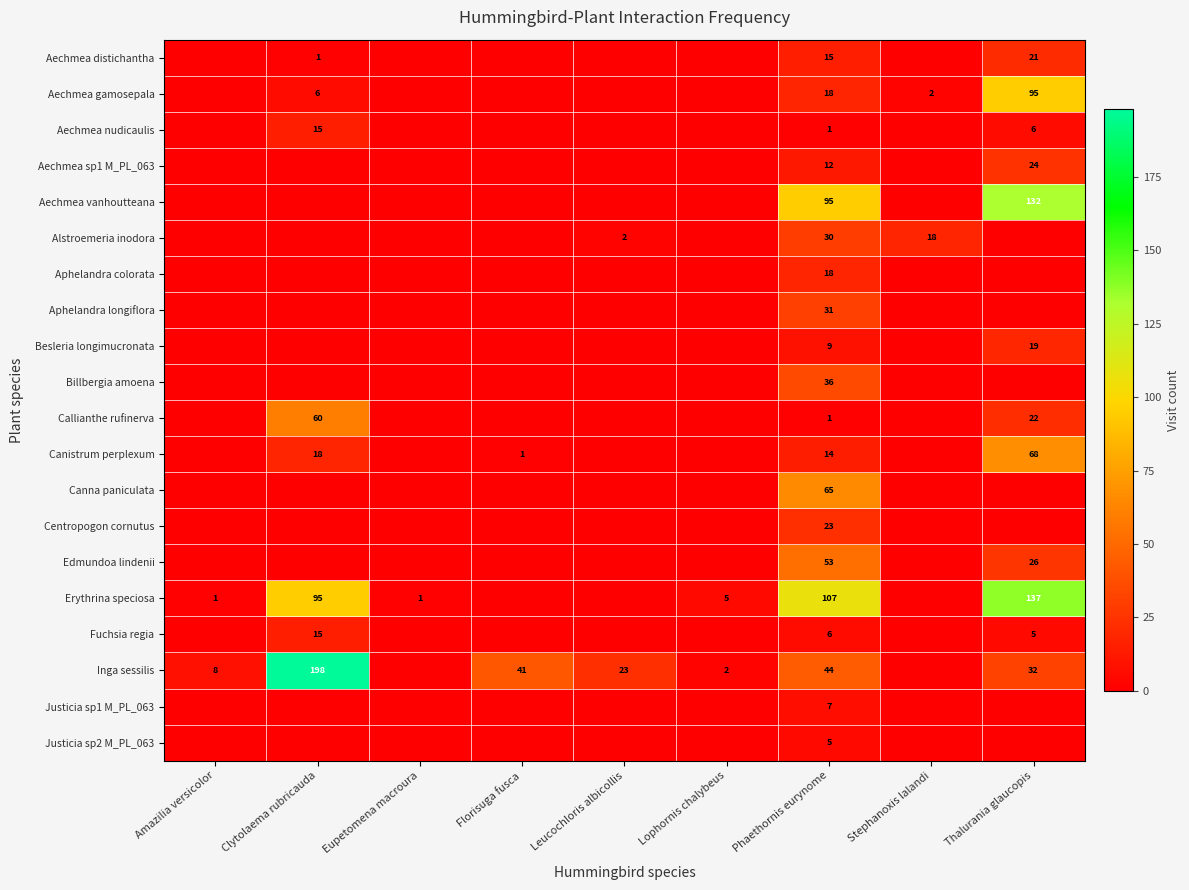

What is the highest value of the Aechmea nudicaulis series?

15